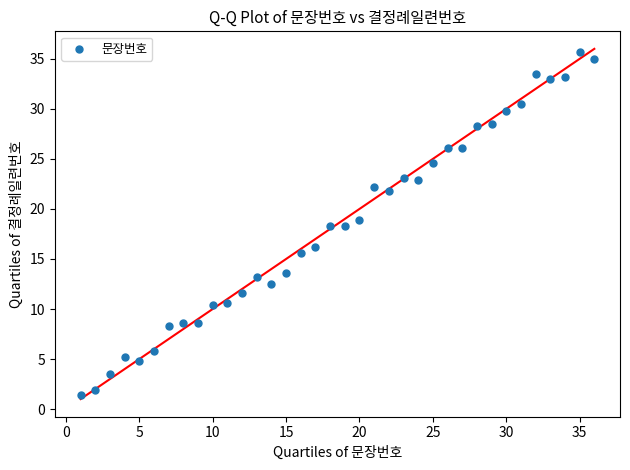

What is the range of Y values (max minus min)?

34.3